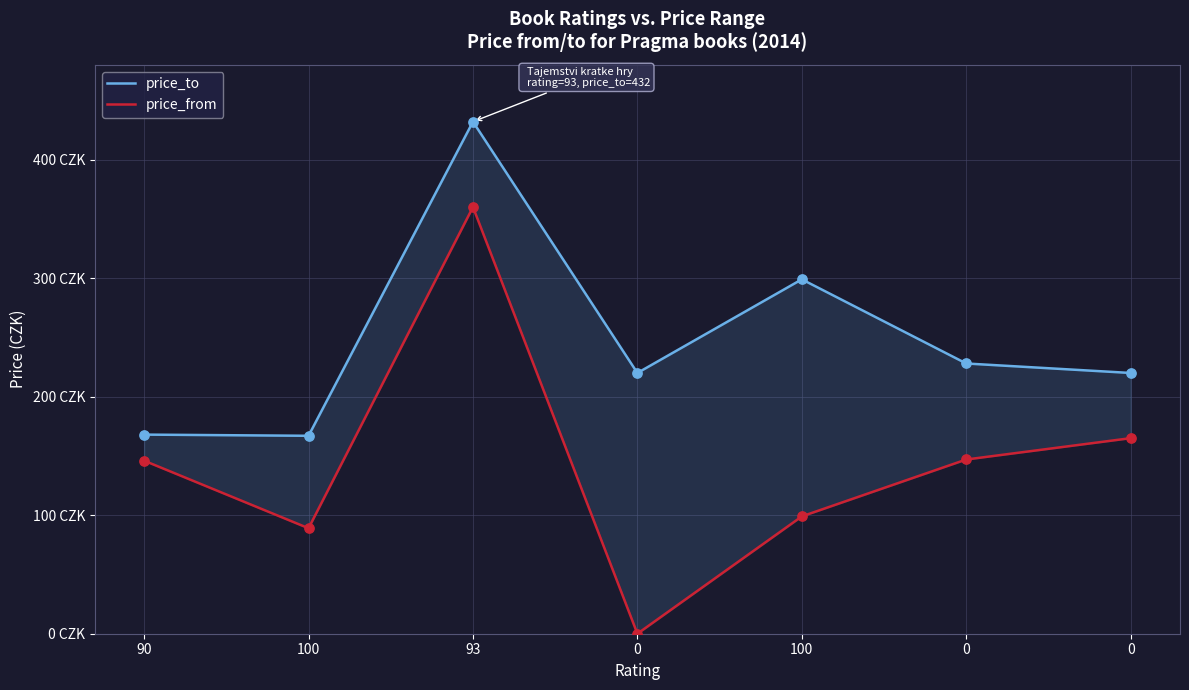

Is the value of price_to at 90 greater than the value of price_from at 0?

Yes